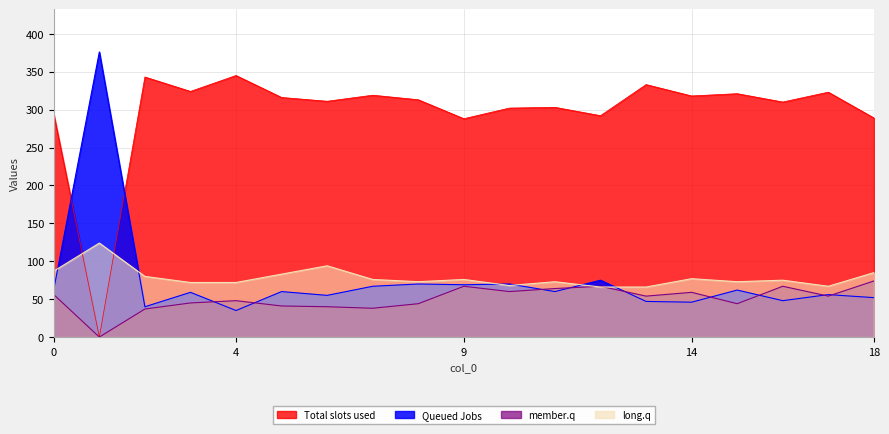

After their last crossing, which series has the higher values: Total slots used or Queued Jobs?

Total slots used